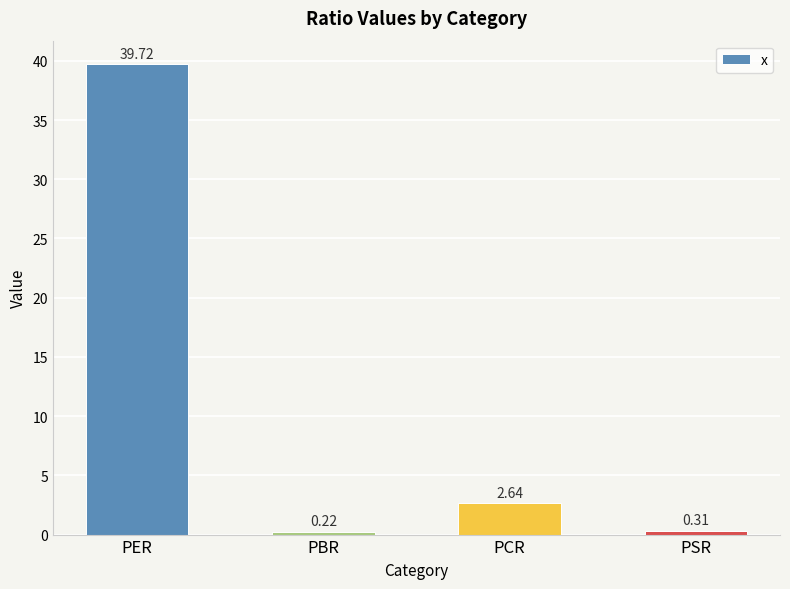

At which category does the chart reach its peak across all series?

PER